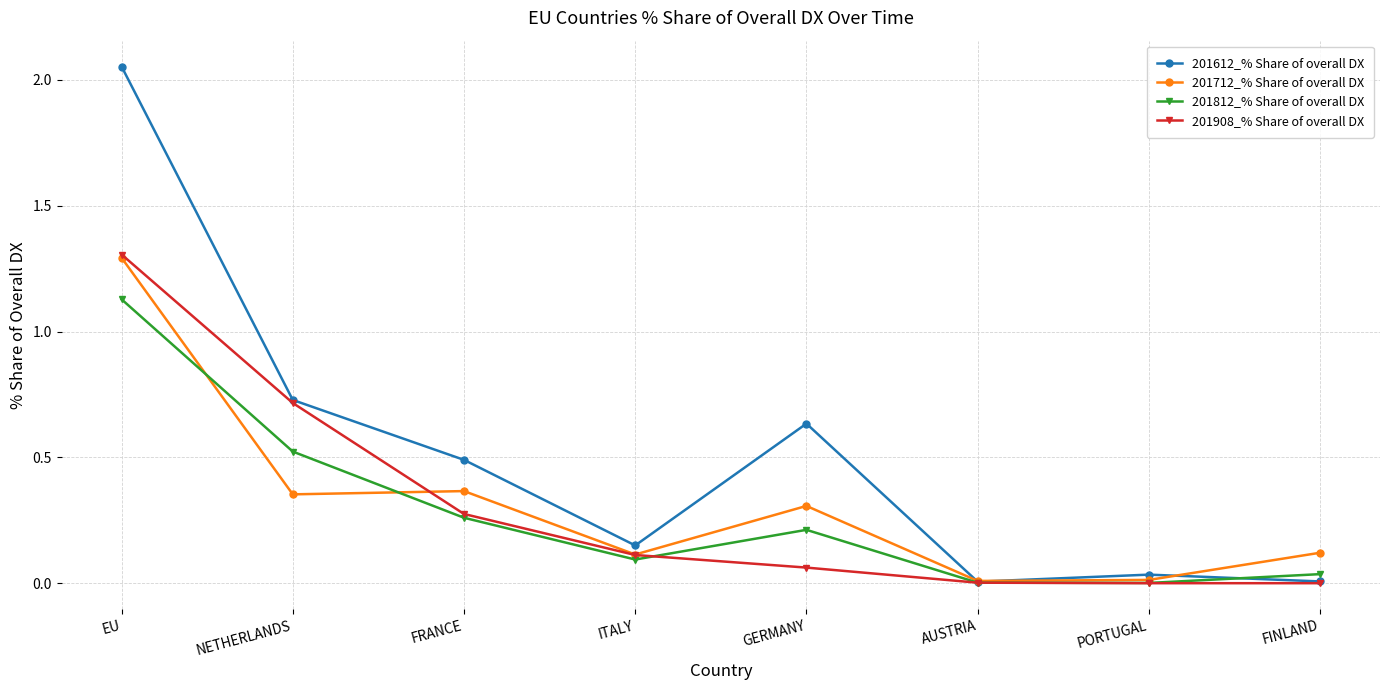

How many lines are shown in the chart?

4